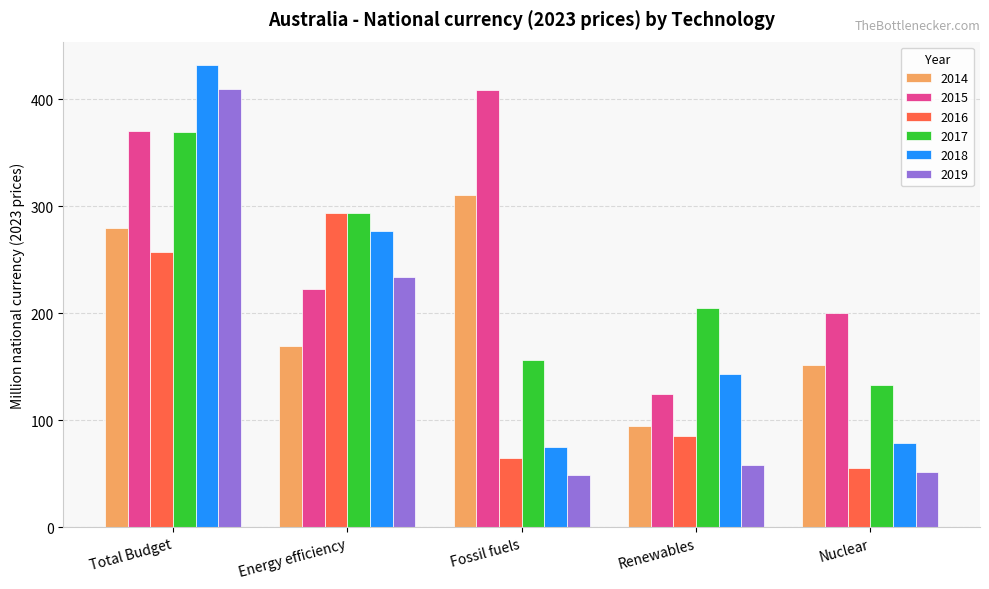

Which series has the largest total across all categories?

2015